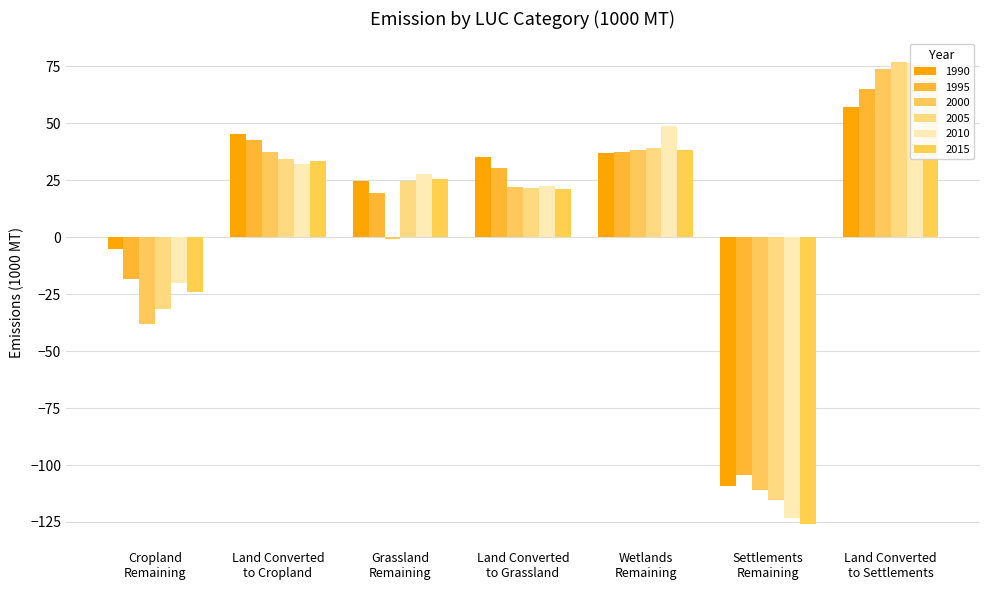

What is the difference between the second highest and second lowest values in the 1995 series?

60.9